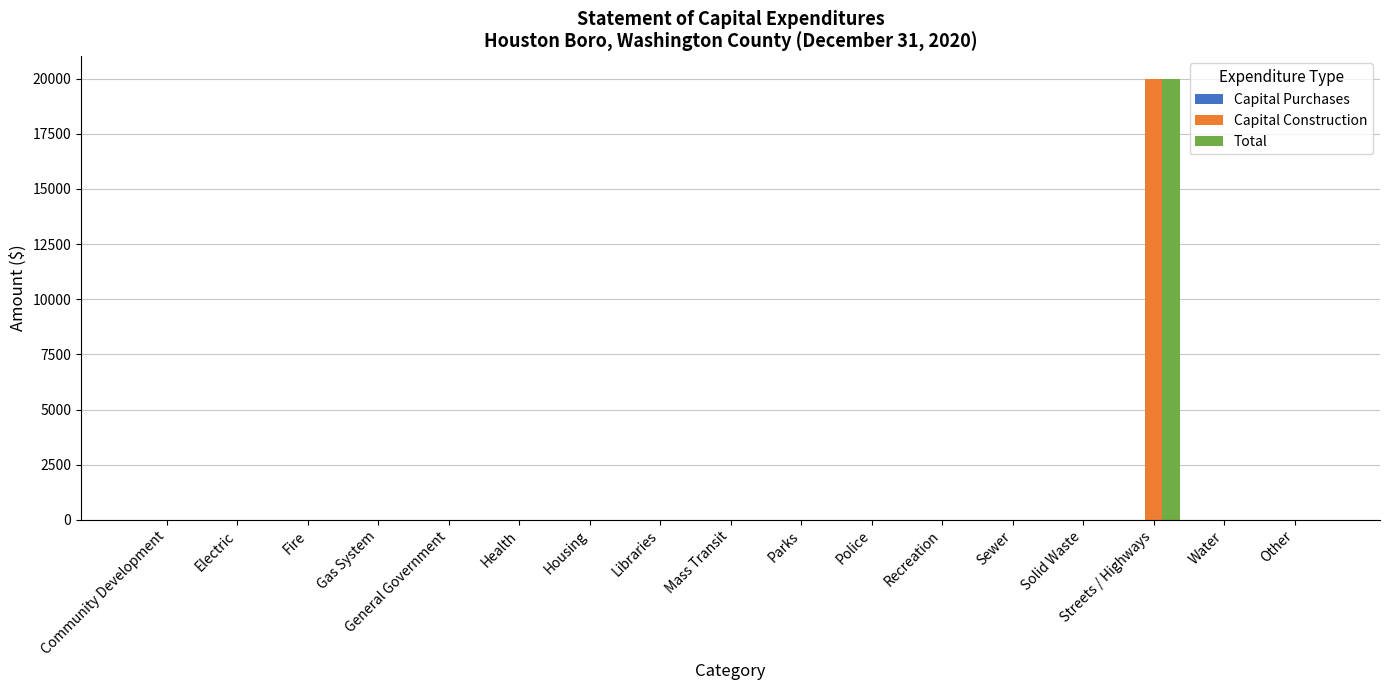

At which label does Total reach its peak?

Streets / Highways